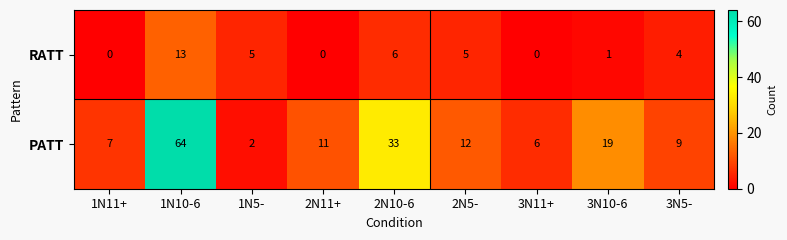

Which label corresponds to the largest value in the chart?

1N10-6